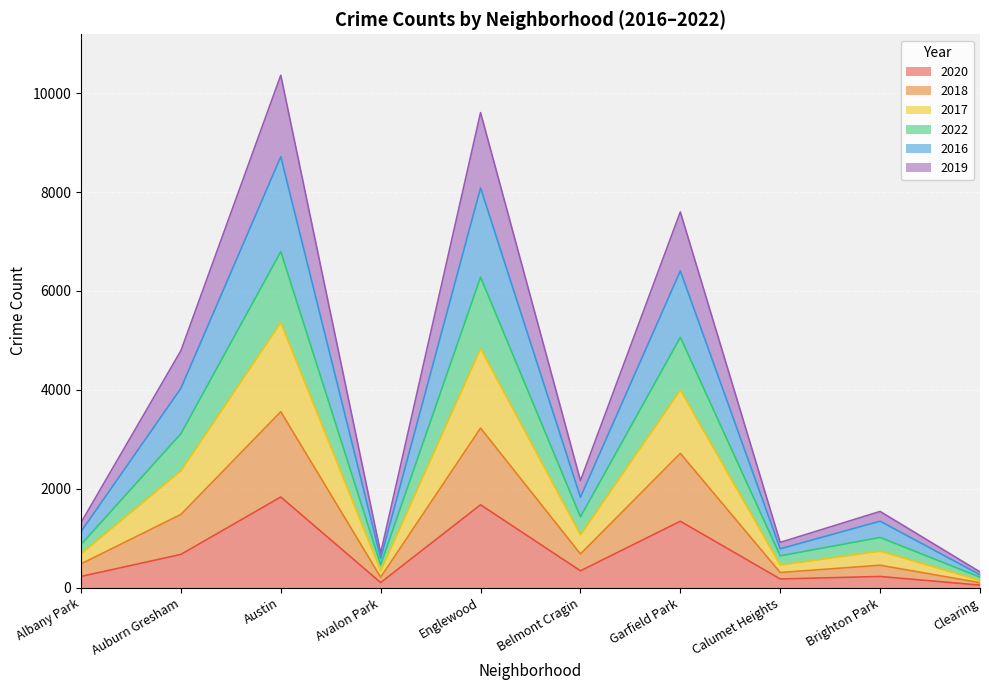

What is the label of the 2nd point from the left?

Auburn Gresham